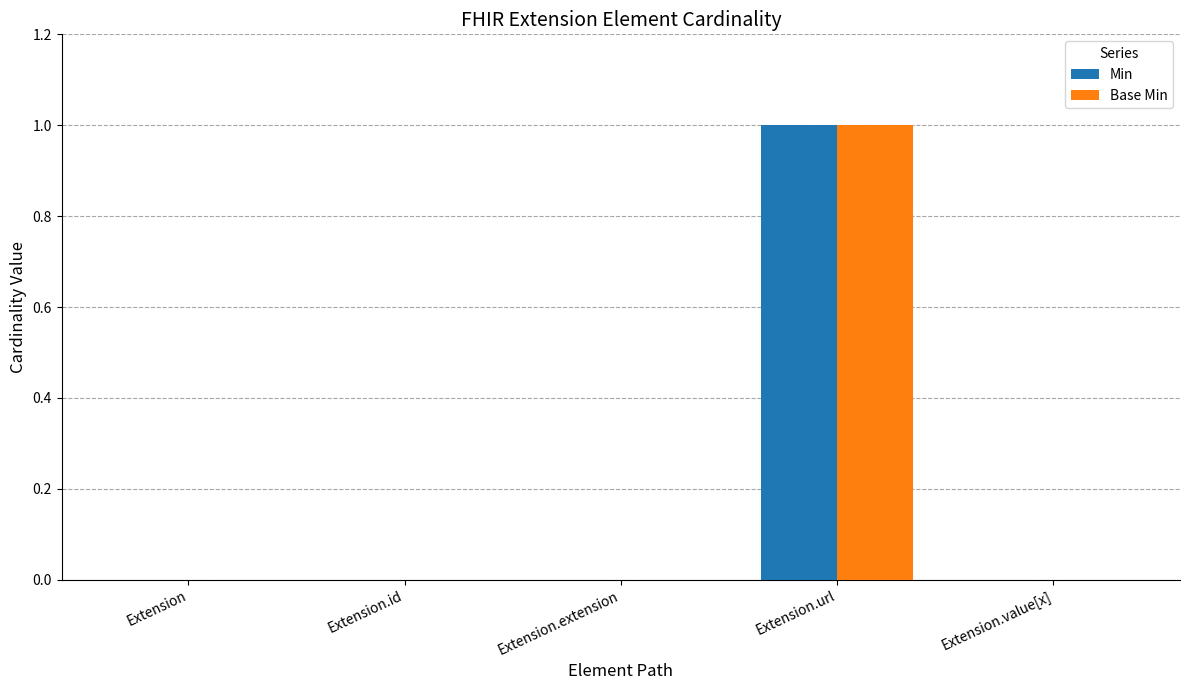

What is the maximum value shown in the chart?

1